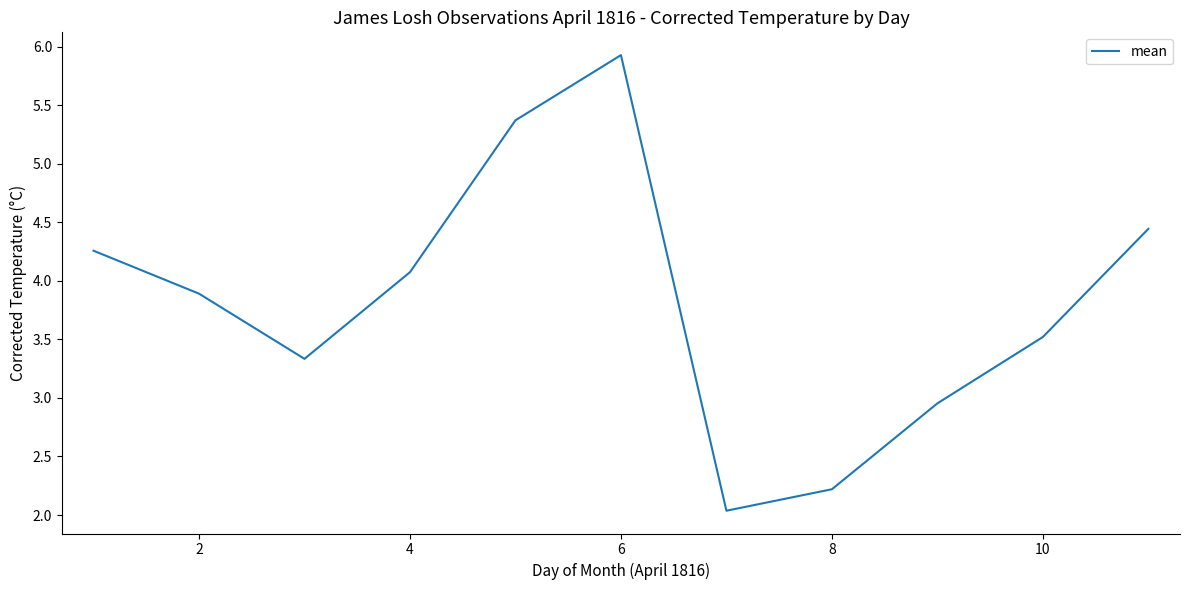

What is the minimum value shown in the chart?

2.0